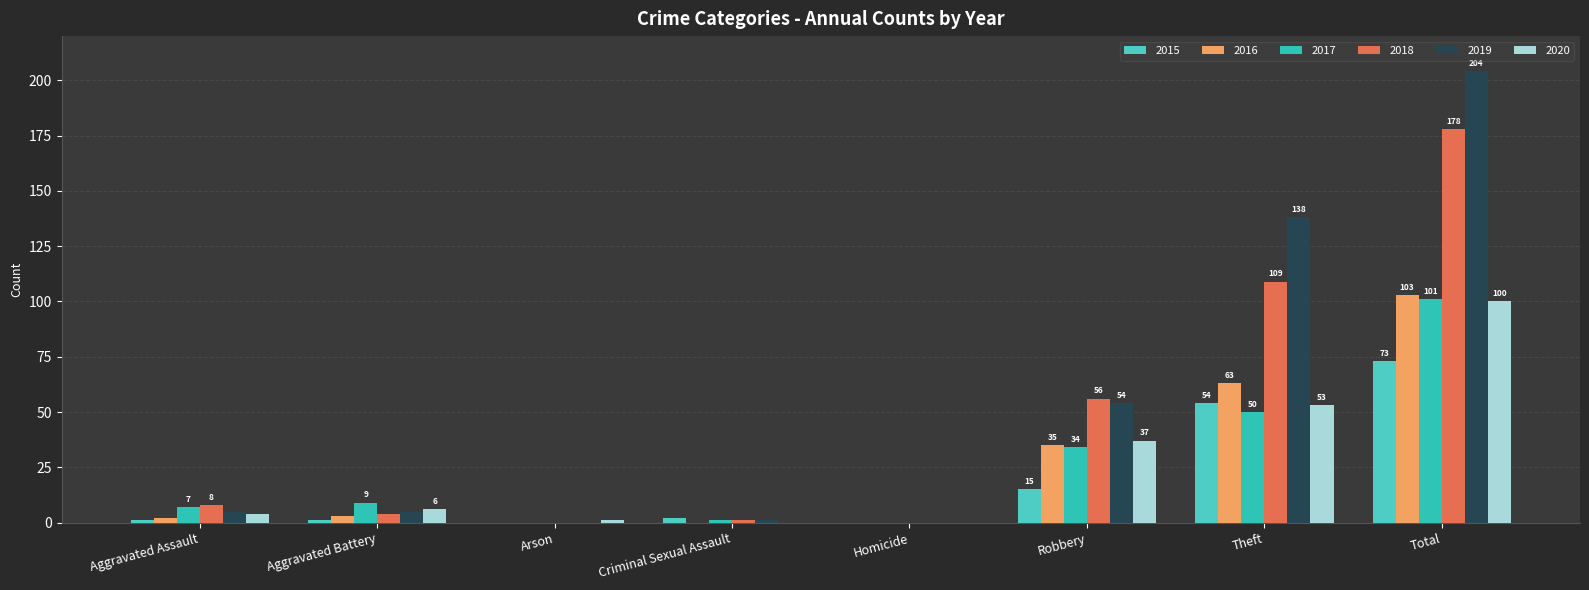

Rank the categories by 2015 value from lowest to highest.

Arson, Homicide, Aggravated Assault, Aggravated Battery, Criminal Sexual Assault, Robbery, Theft, Total